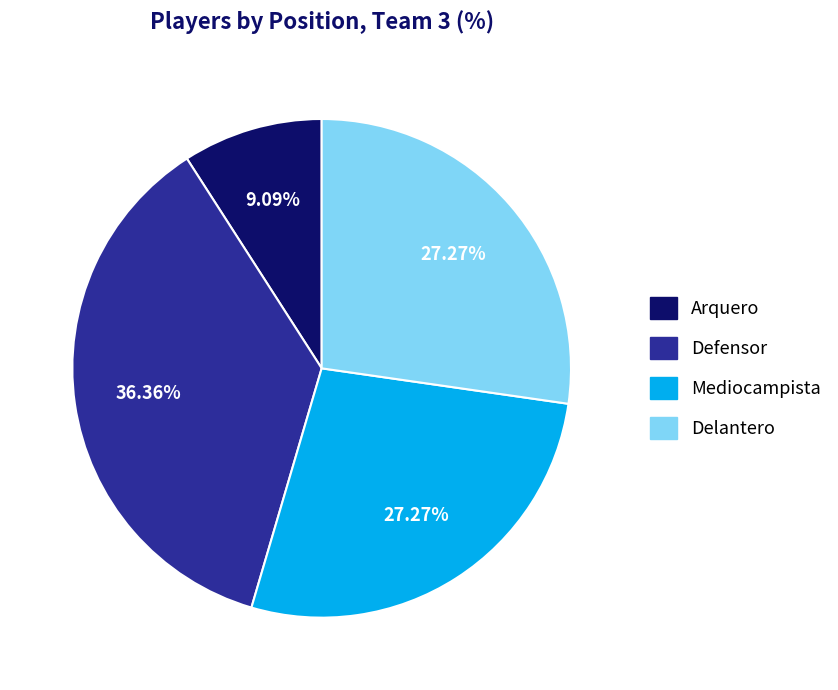

How much of the chart is everything except Arquero?

90.9%